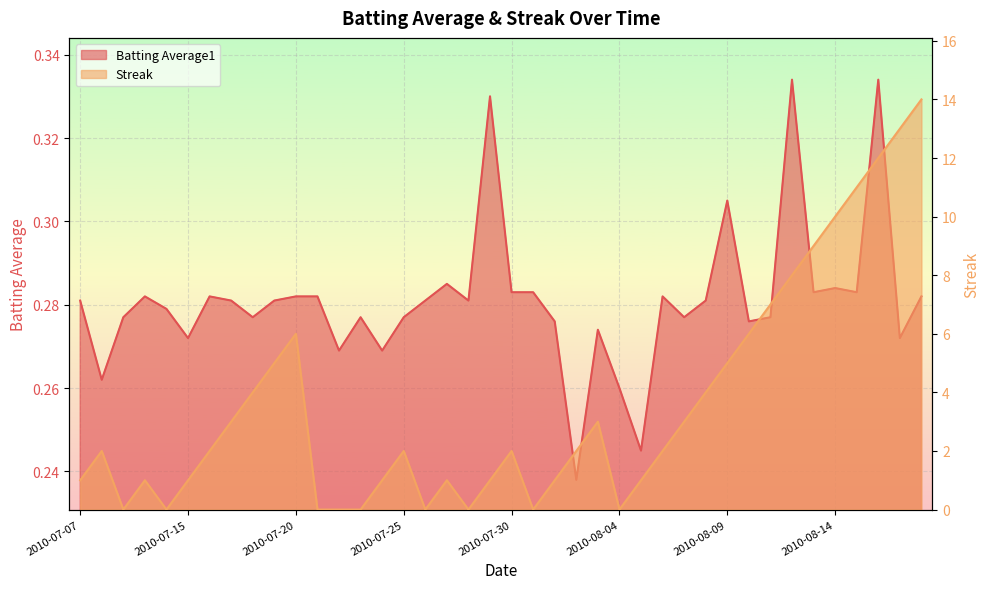

What is the label of the 32nd point from the left?

2010-08-10